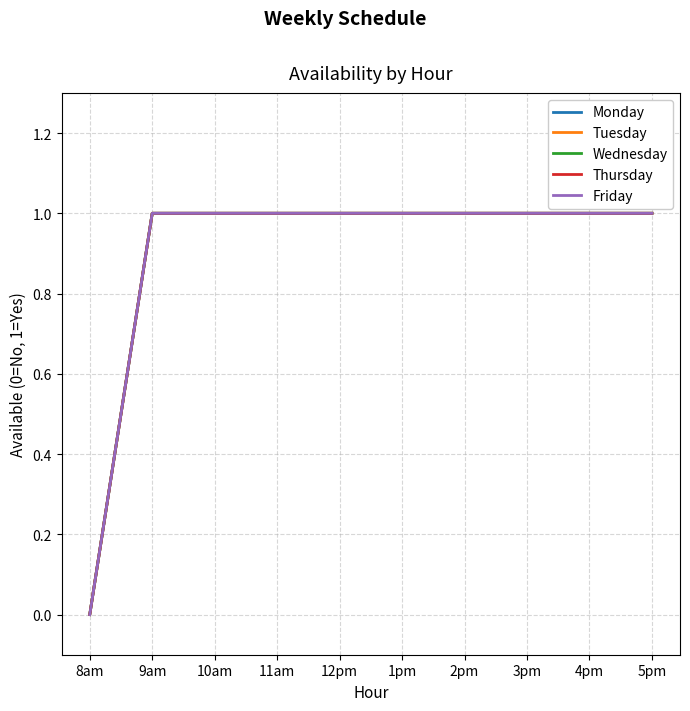

Does the chart have visible grid lines?

Yes